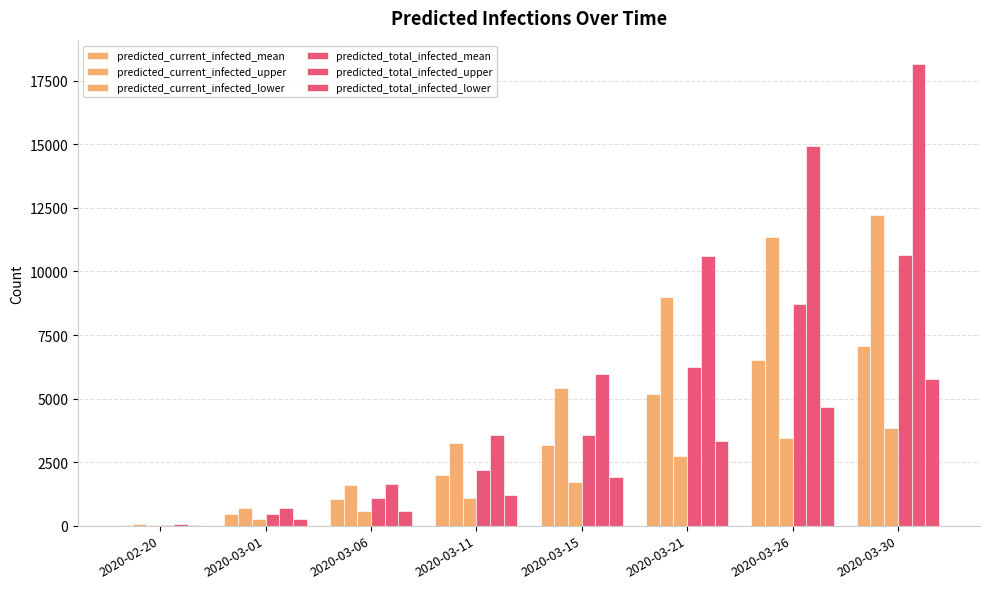

Reading left to right, extract all data points from this chart.

predicted_current_infected_mean: 2020-02-20=33	2020-03-01=471	2020-03-06=1042	2020-03-11=1996	2020-03-15=3172	2020-03-21=5171	2020-03-26=6517	2020-03-30=7078
predicted_current_infected_upper: 2020-02-20=47	2020-03-01=680	2020-03-06=1589	2020-03-11=3270	2020-03-15=5403	2020-03-21=8986	2020-03-26=11373	2020-03-30=12219
predicted_current_infected_lower: 2020-02-20=17	2020-03-01=247	2020-03-06=572	2020-03-11=1099	2020-03-15=1722	2020-03-21=2739	2020-03-26=3457	2020-03-30=3834
predicted_total_infected_mean: 2020-02-20=33	2020-03-01=471	2020-03-06=1075	2020-03-11=2195	2020-03-15=3557	2020-03-21=6246	2020-03-26=8711	2020-03-30=10635
predicted_total_infected_upper: 2020-02-20=47	2020-03-01=680	2020-03-06=1636	2020-03-11=3552	2020-03-15=5955	2020-03-21=10621	2020-03-26=14925	2020-03-30=18173
predicted_total_infected_lower: 2020-02-20=17	2020-03-01=247	2020-03-06=589	2020-03-11=1201	2020-03-15=1923	2020-03-21=3329	2020-03-26=4659	2020-03-30=5758